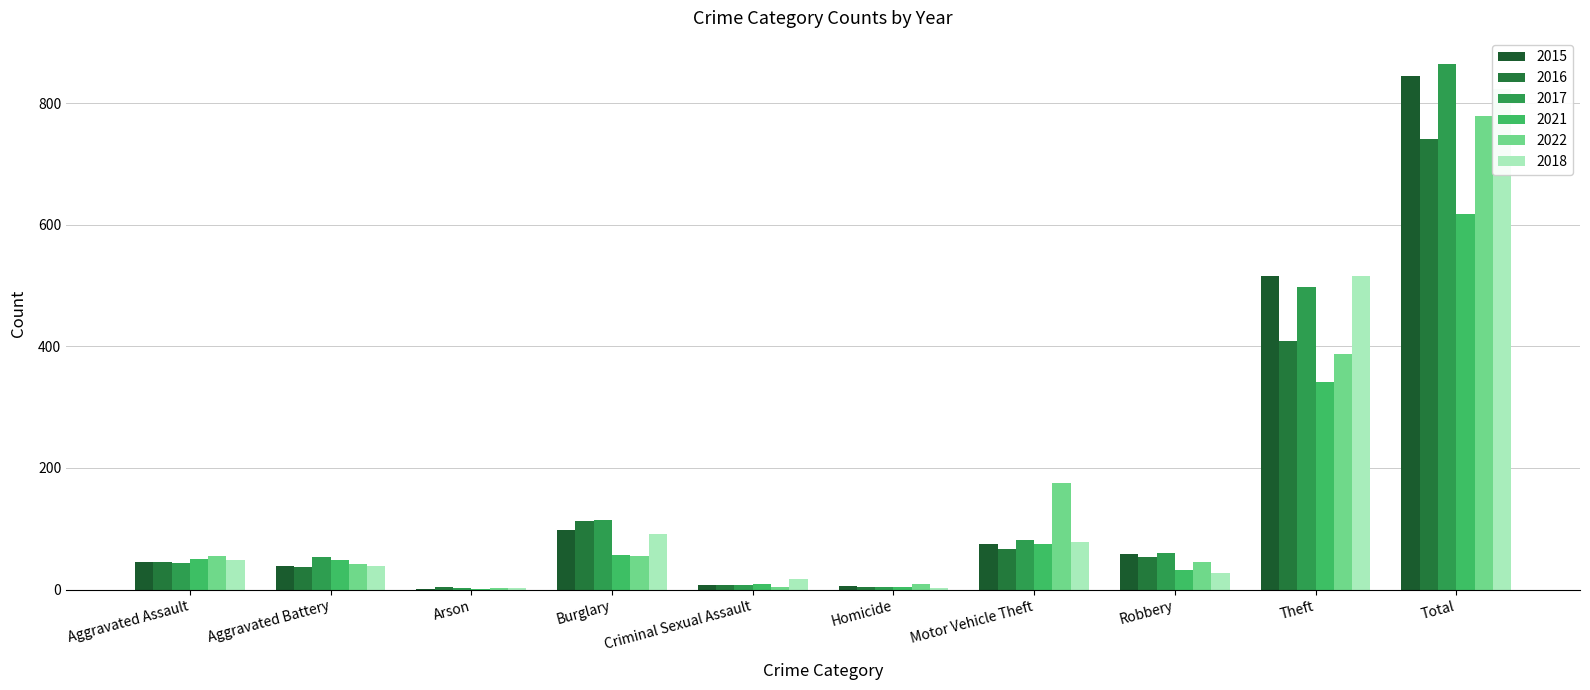

Does the chart contain any negative values?

No